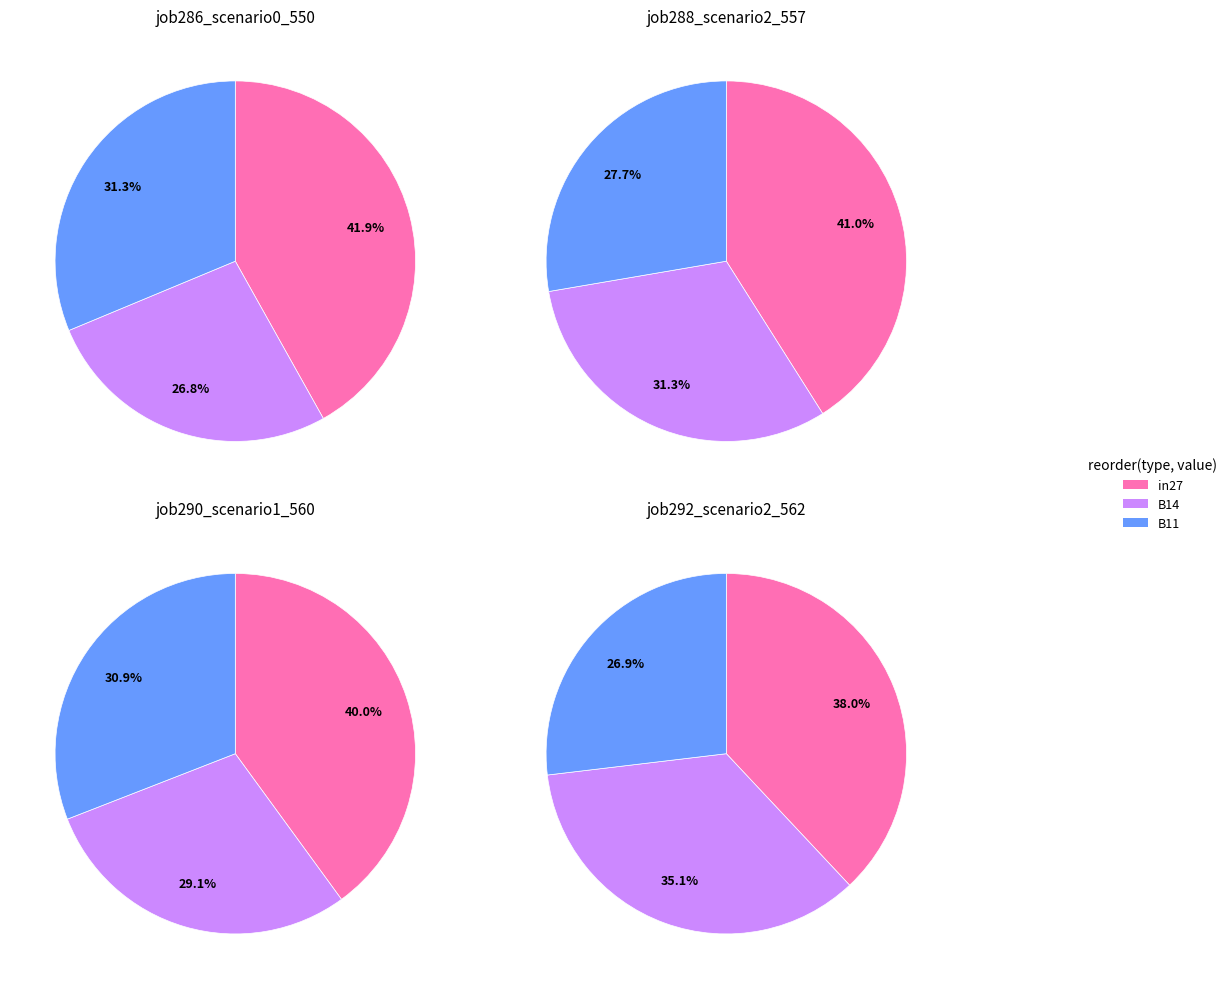

Which slice is the smallest?

B14